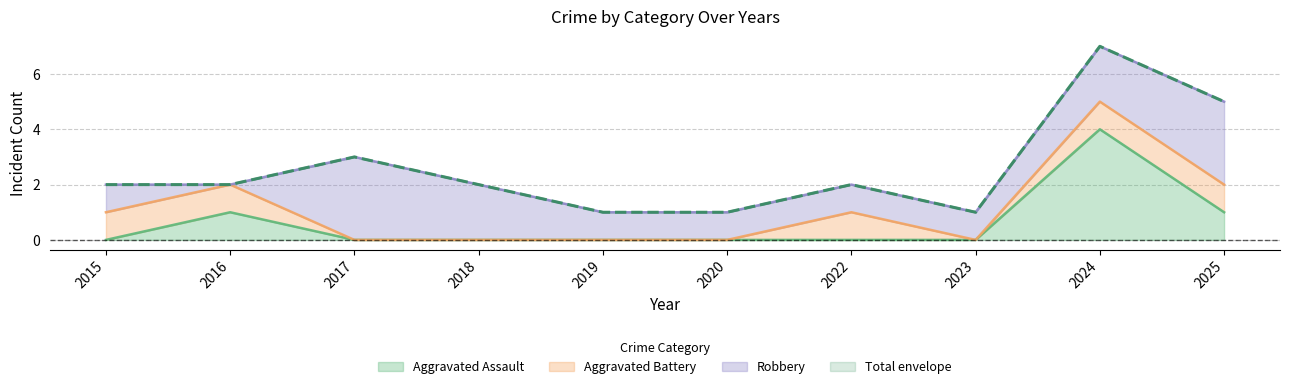

What is the approximate value of Total at 2018?

2